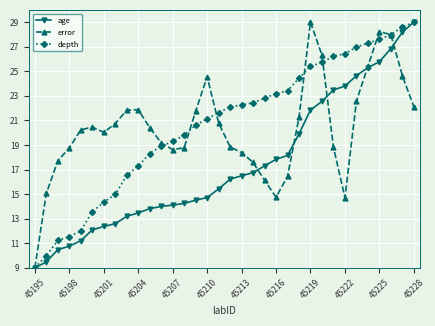

What is the lowest value of the depth series?

9.0